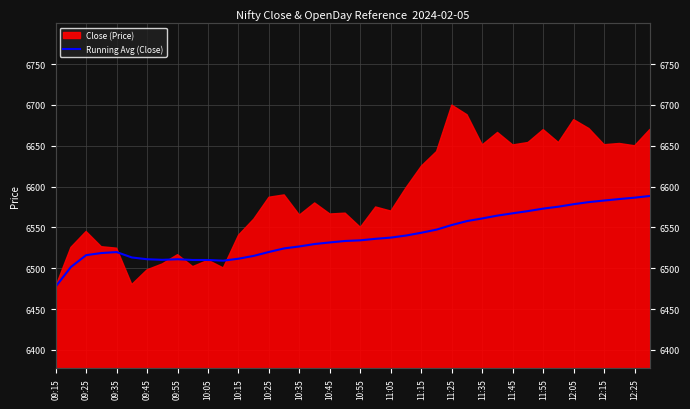

What is the label of the 40th point from the right?

09:15